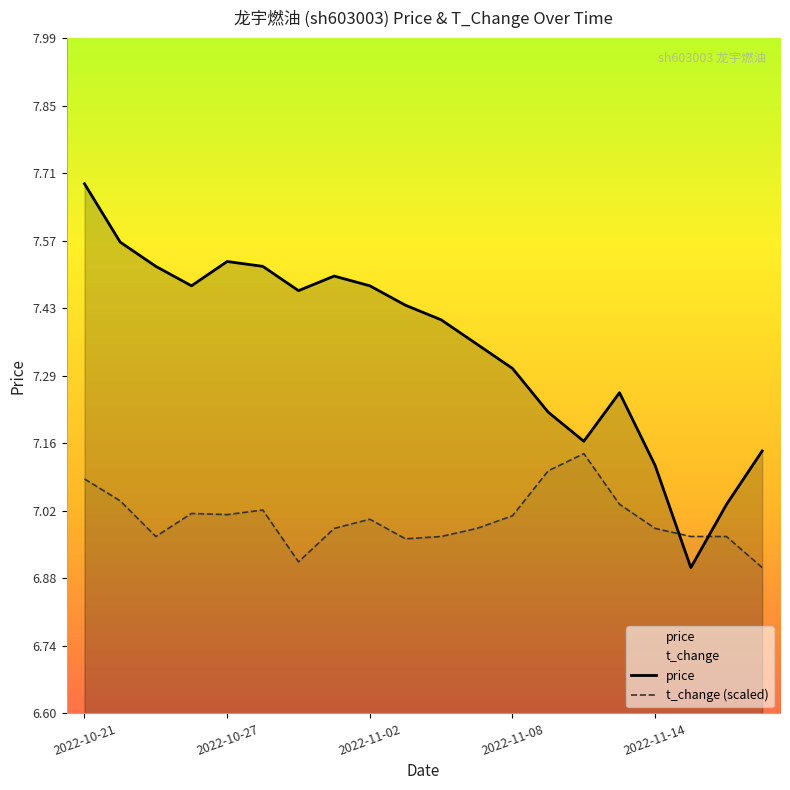

Where is price nearest to the value 7?

18